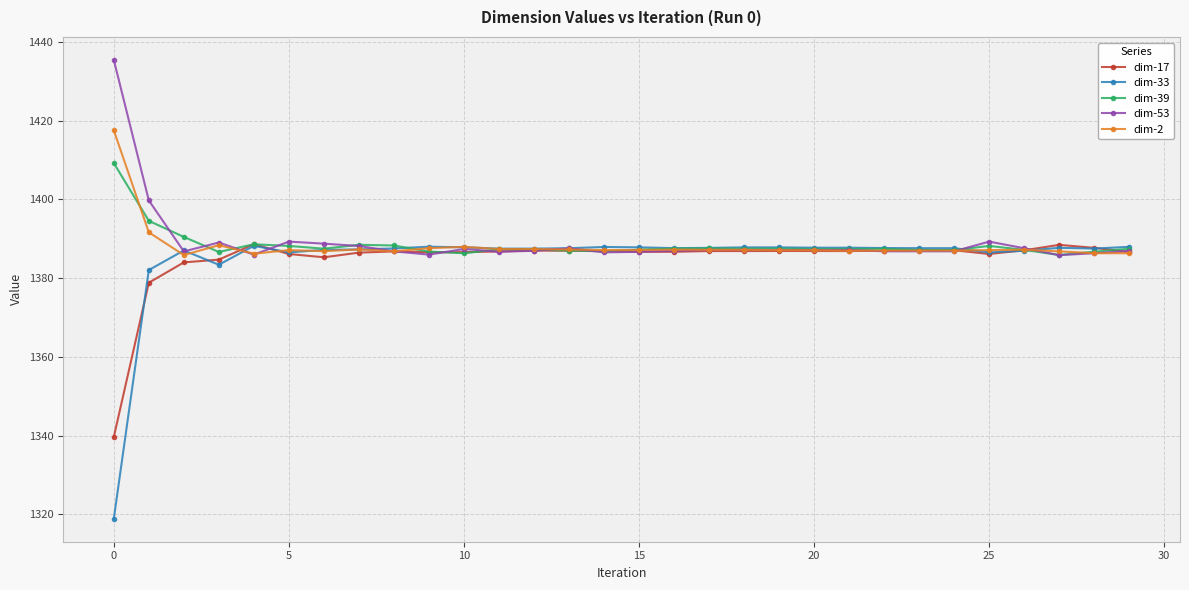

How many categories are shown in the chart?

30